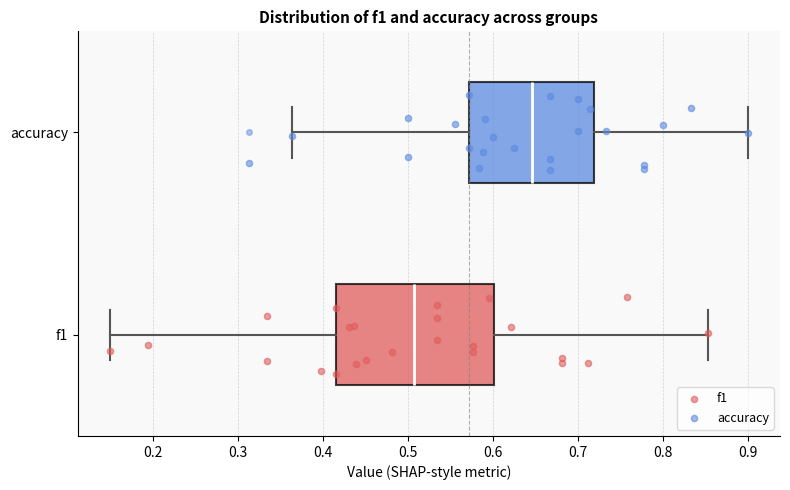

Reading bottom to top, transcribe this box plot: for each box, give where its median line is, the range the box spans, and where its two whiskers end, as read against the x-axis. The values are not printed on the chart, so give them approximately, as read against the axis.

f1: median 0.51, box 0.42 to 0.60, whiskers 0.15 to 0.85
accuracy: median 0.65, box 0.57 to 0.72, whiskers 0.36 to 0.90